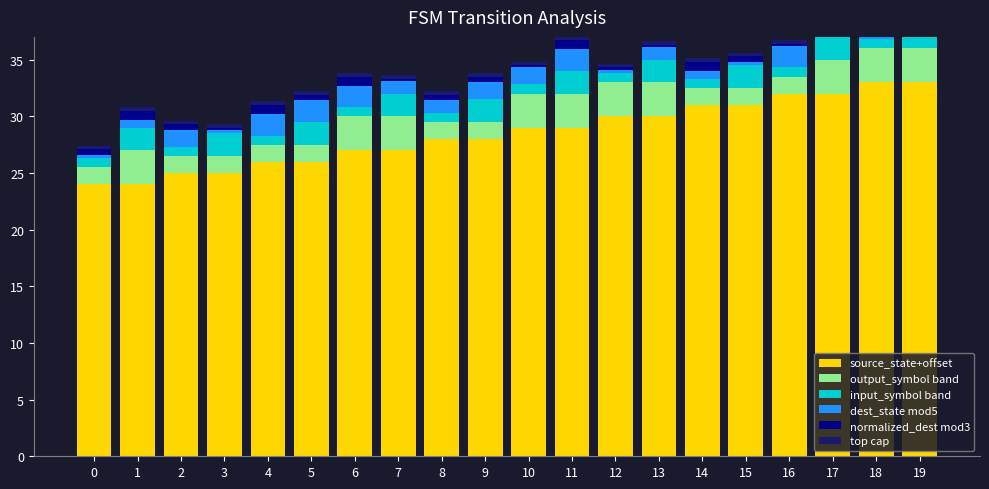

What is the spread (max minus min) of values at 4?

25.7